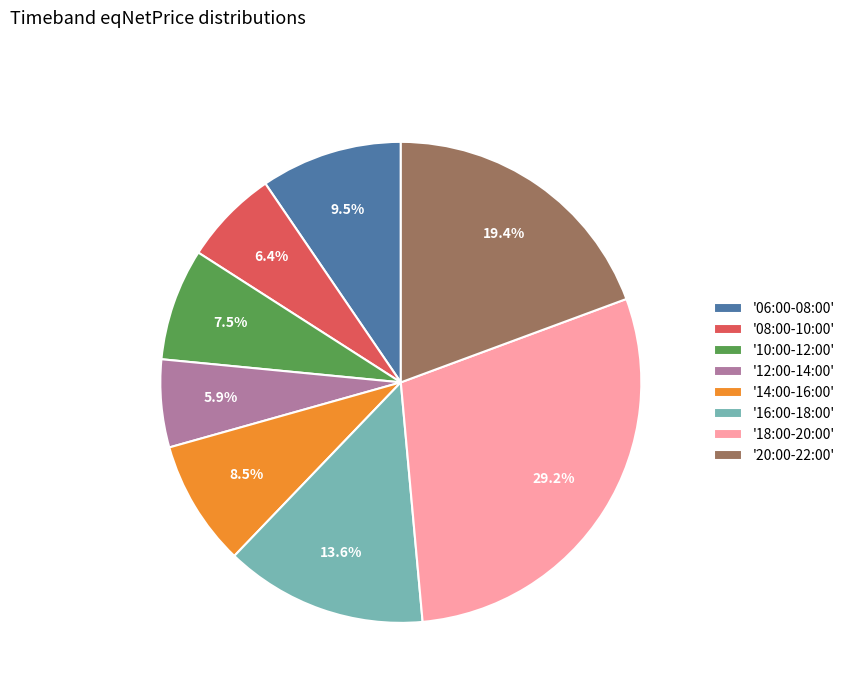

Which slice is the smallest?

'12:00-14:00'